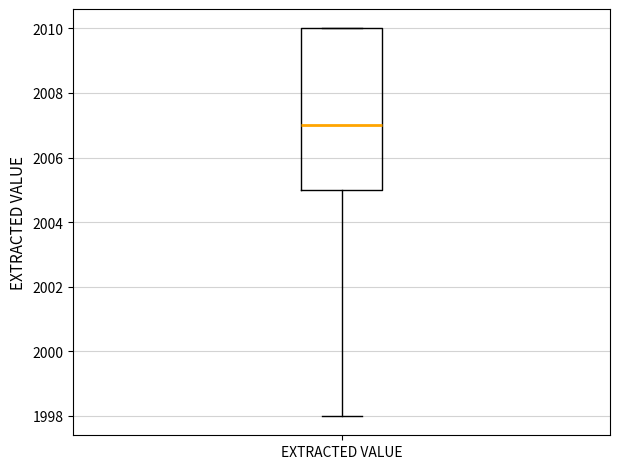

Read this box plot against the y-axis: the position of the median line, the range covered by the box, and the ends of both whiskers. The values are not printed on the chart, so give them approximately, as read against the axis.

median 2007, box 2005 to 2010, whiskers 1998 to 2010